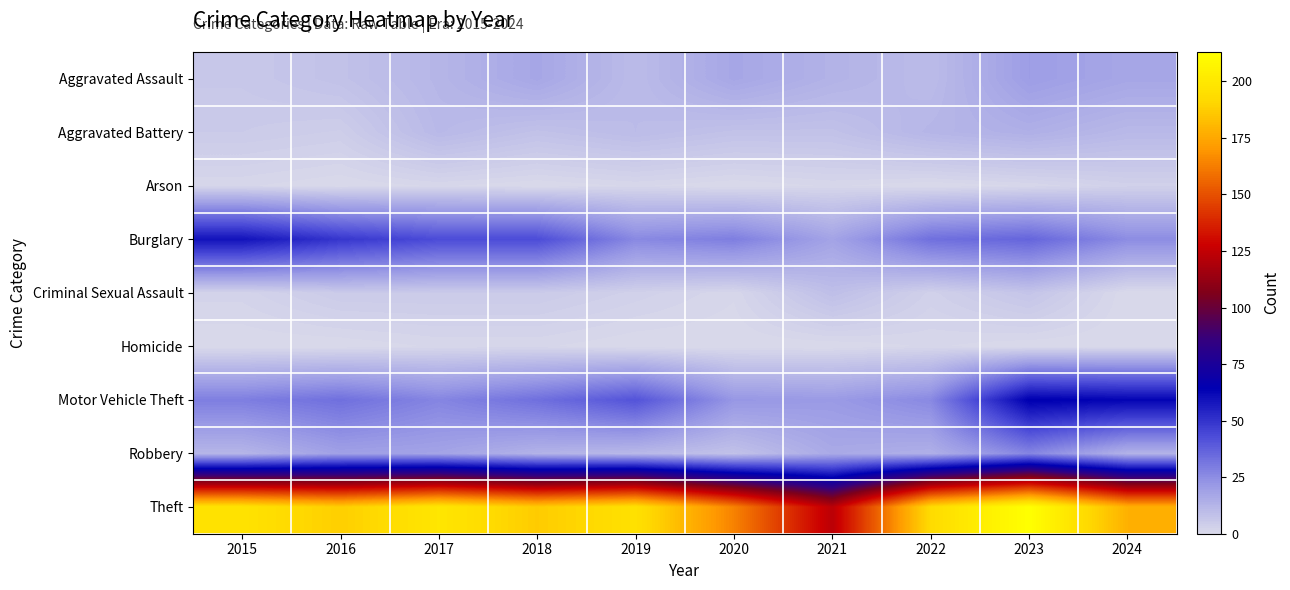

Which series has the largest range (max minus min)?

Theft